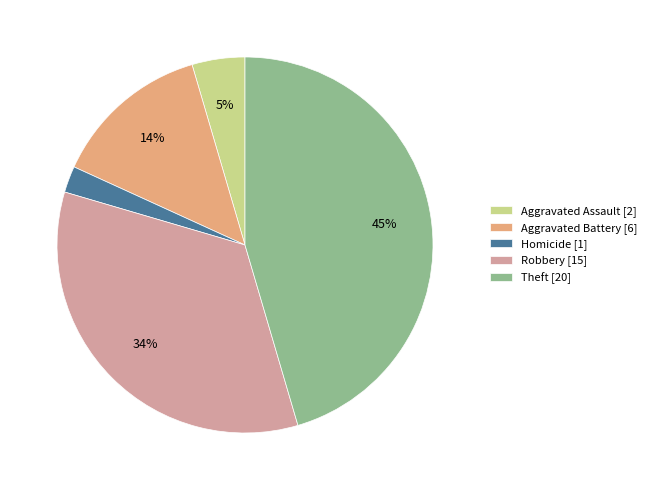

To the nearest percent, what is the difference between the largest and smallest slice percentages?

43%